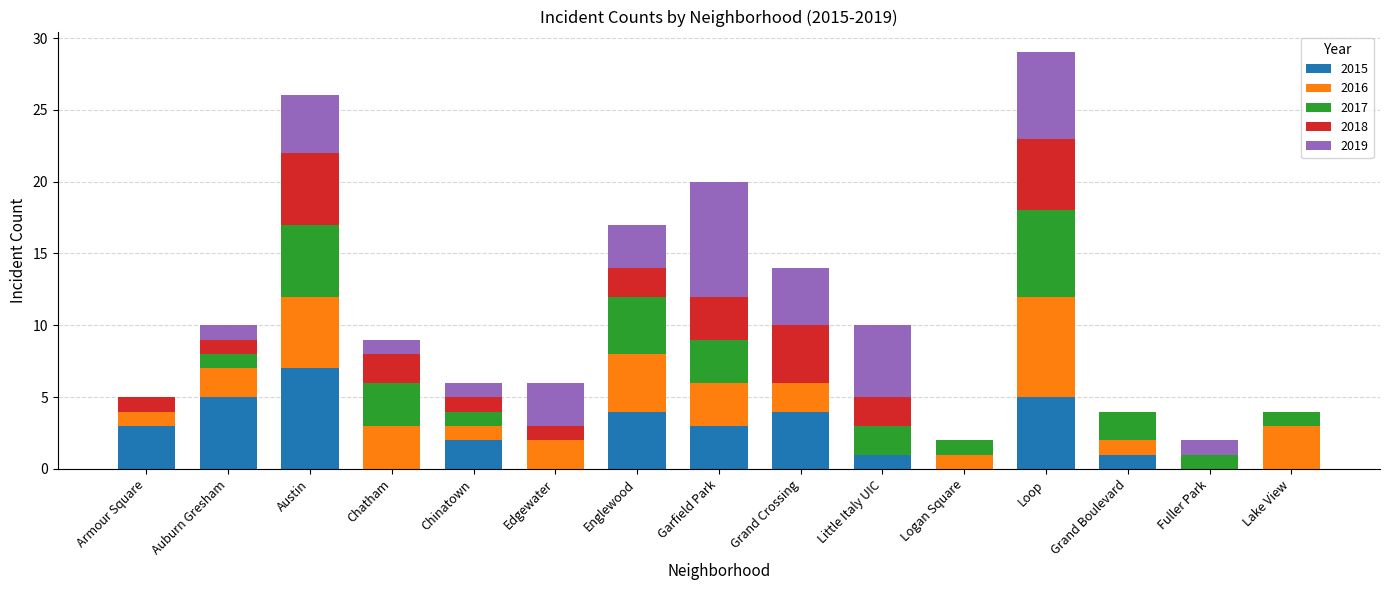

What is the total value across all series at Chatham?

9